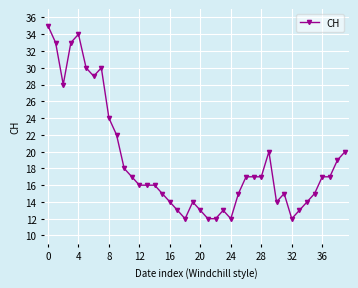

True or false: the data has more than 1 interior local peaks.

True